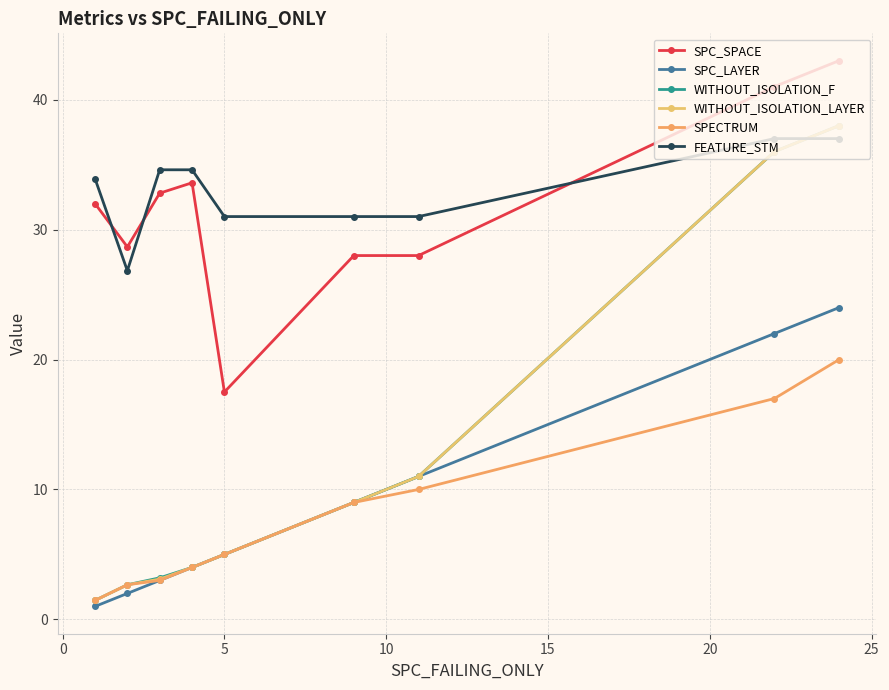

True or false: WITHOUT_ISOLATION_F has more than 2 points higher than both neighbors.

False